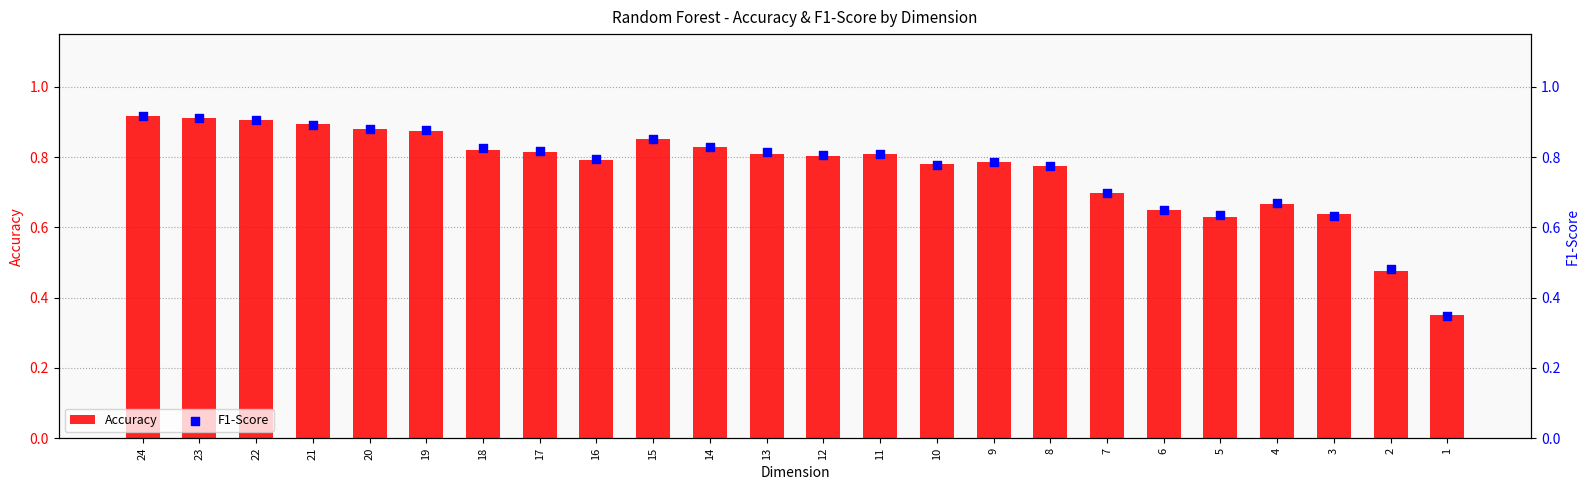

What is the total value across all series at 6?

1.3